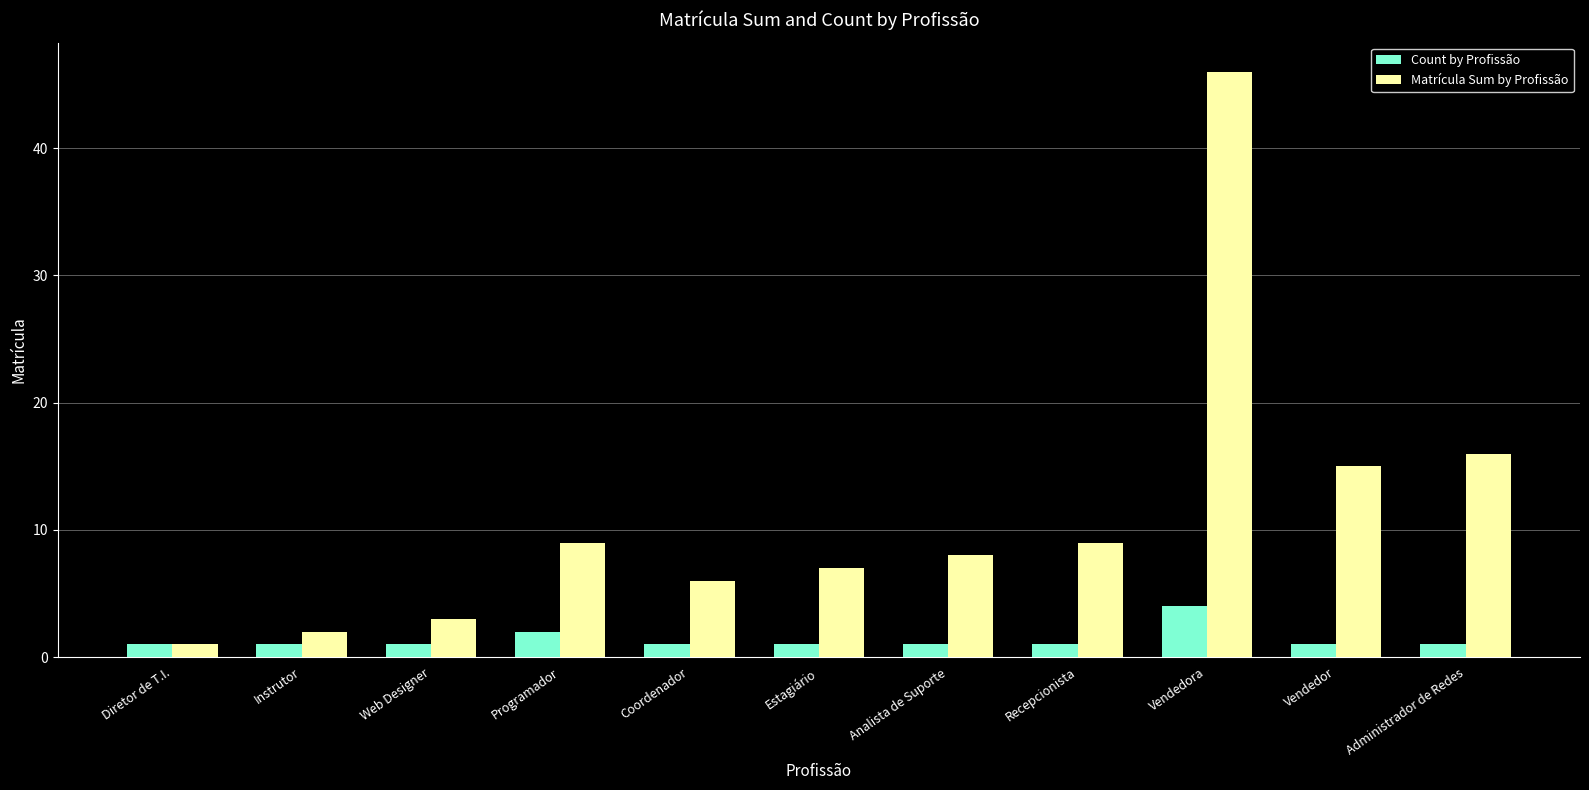

At how many categories does at least one series exceed 34?

1